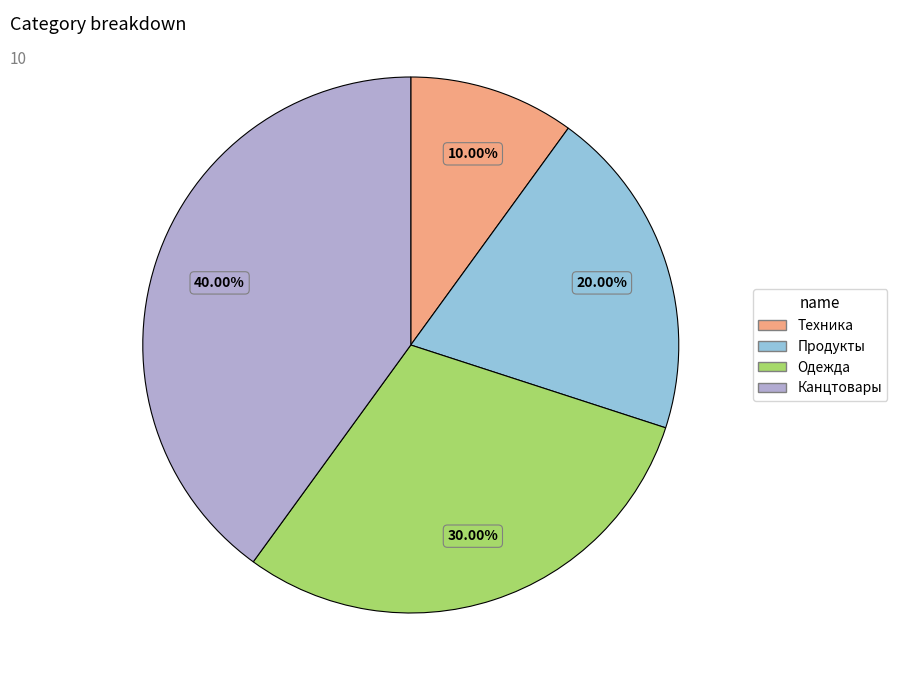

What portion of the pie excludes Техника?

90.0%